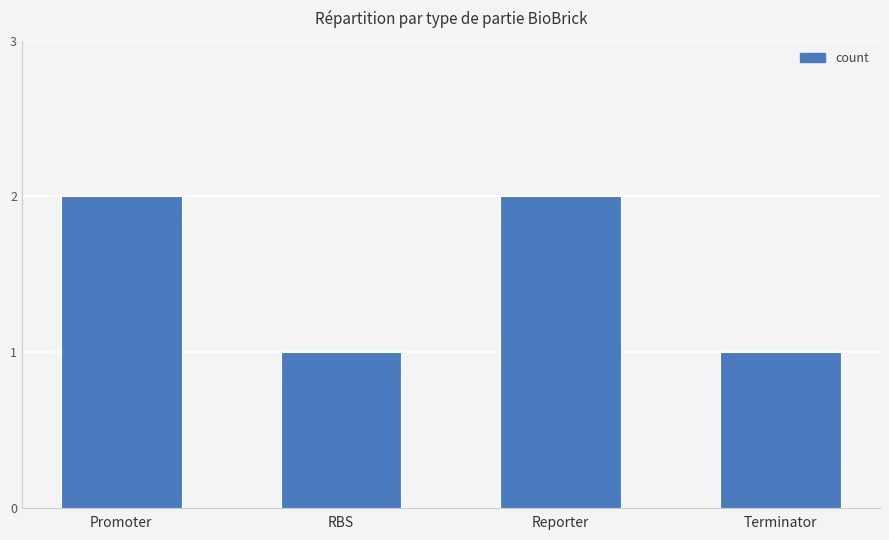

Approximately how many times larger is the value at Terminator compared to Promoter?

0.5